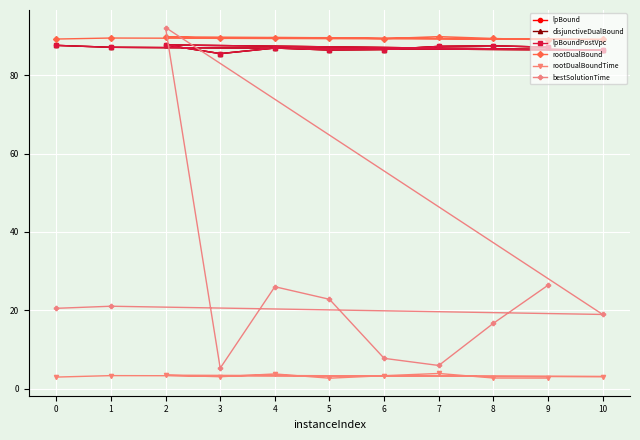

Which series has the widest spread of values?

bestSolutionTime